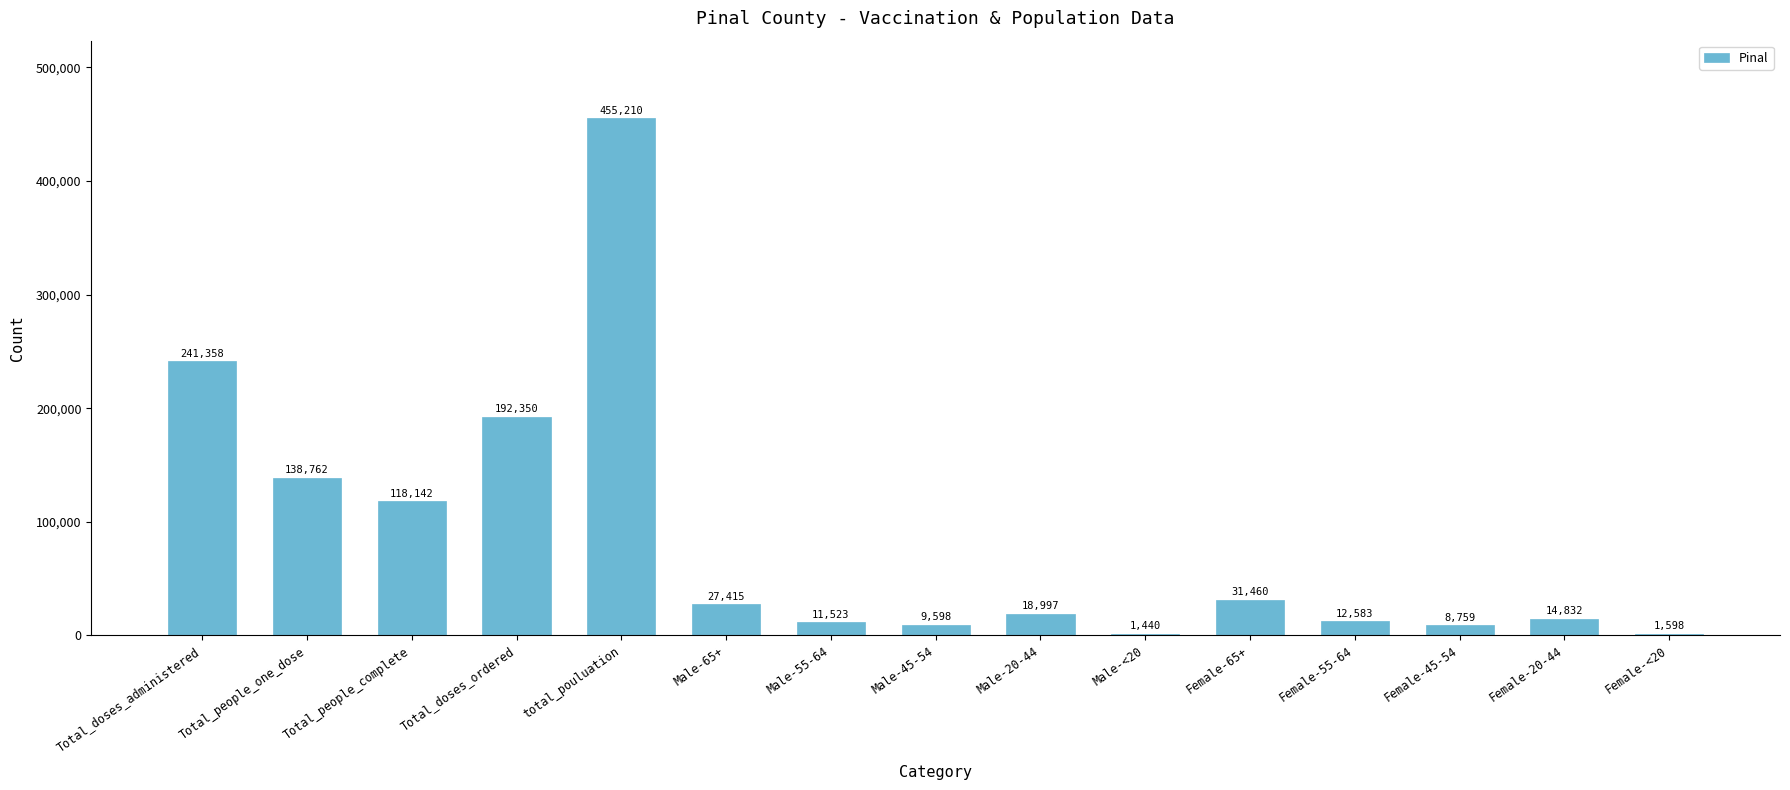

Are the bars grouped side by side (vs. stacked)?

No